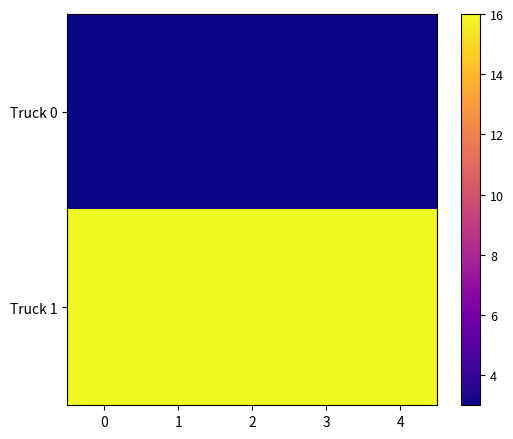

Which series has the largest total across all categories?

Truck 1